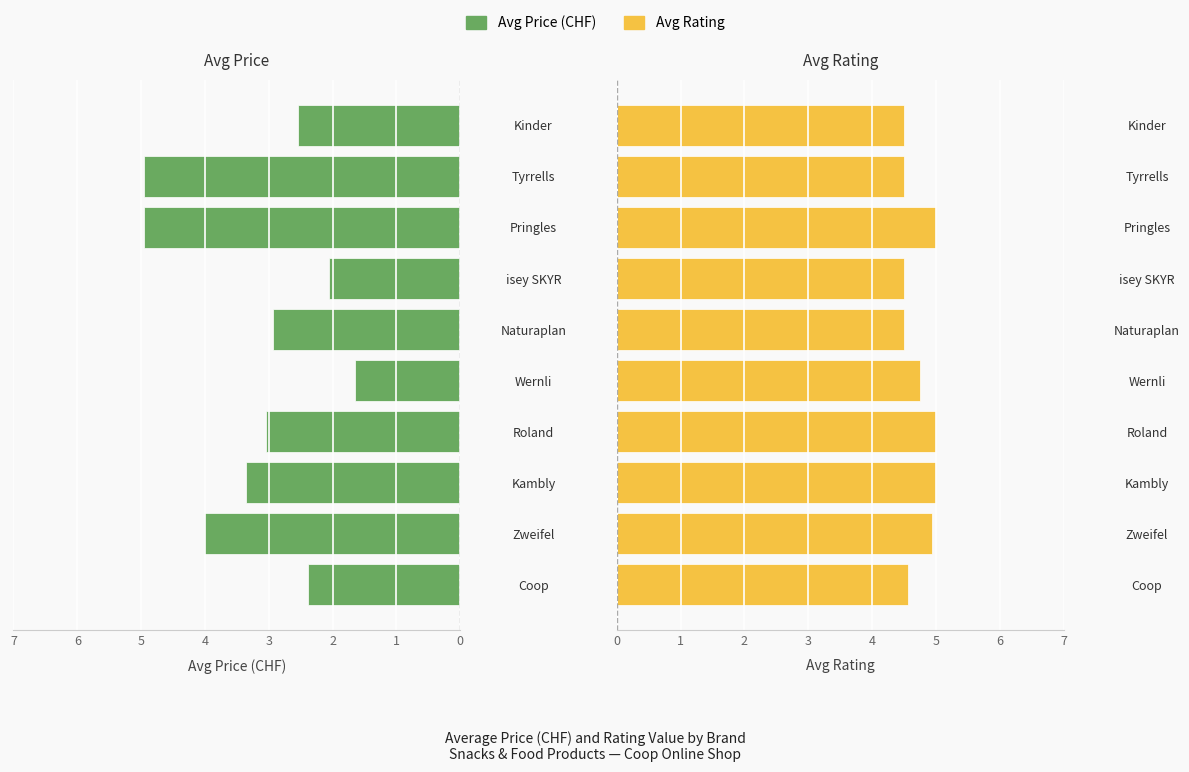

The value of Avg Rating at Zweifel is 8.7. True or false?

False